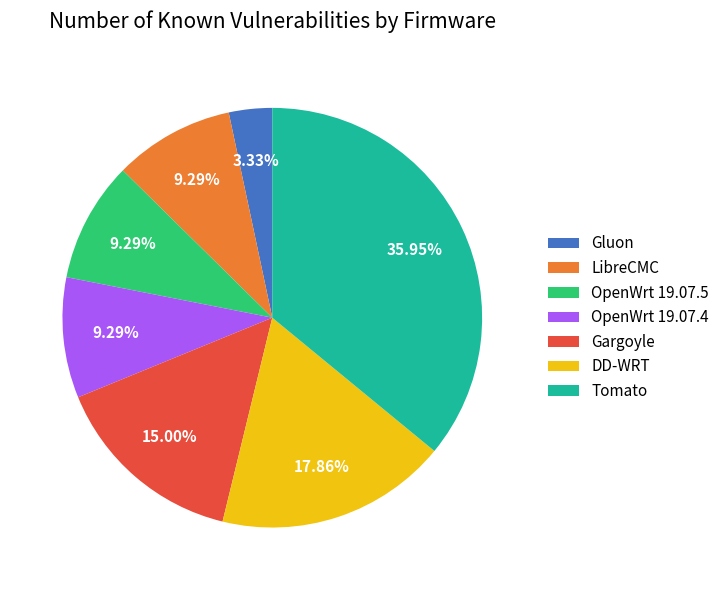

What is the largest slice in the pie chart?

Tomato